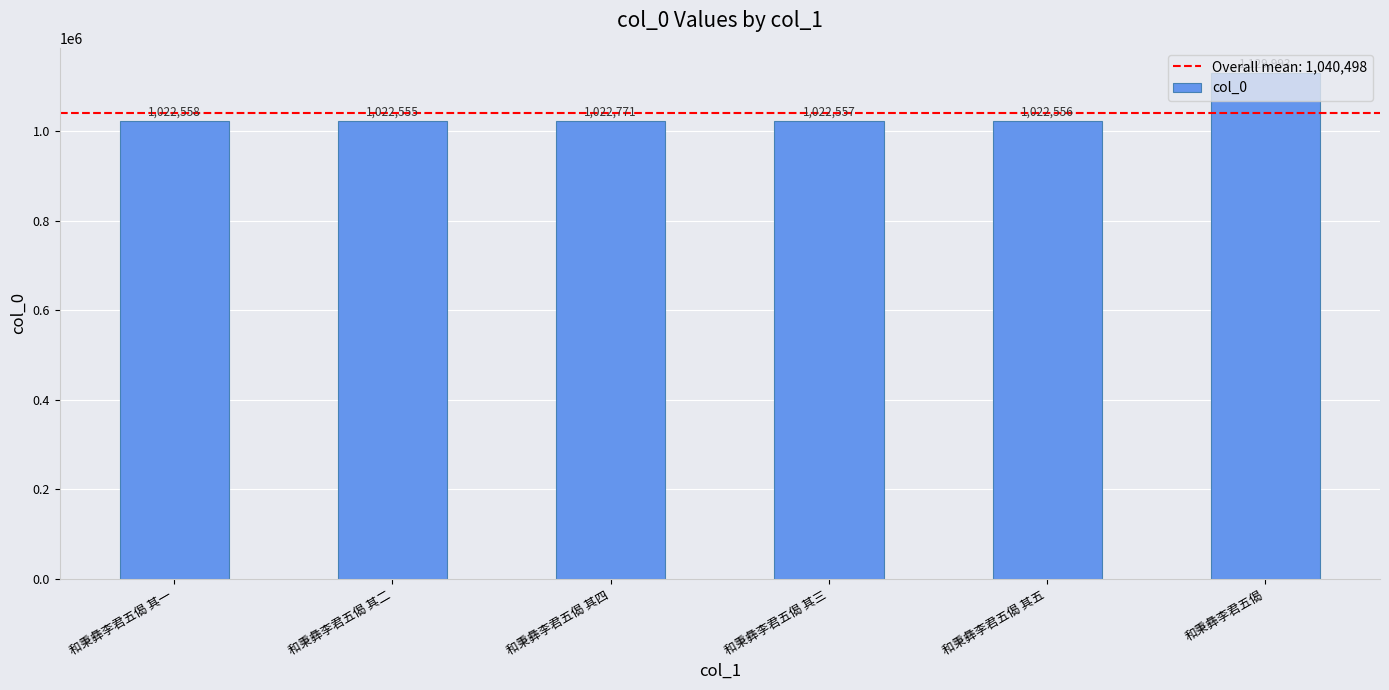

What is the change in value from 和秉彝李君五偈 其一 to 和秉彝李君五偈 其三?

-1